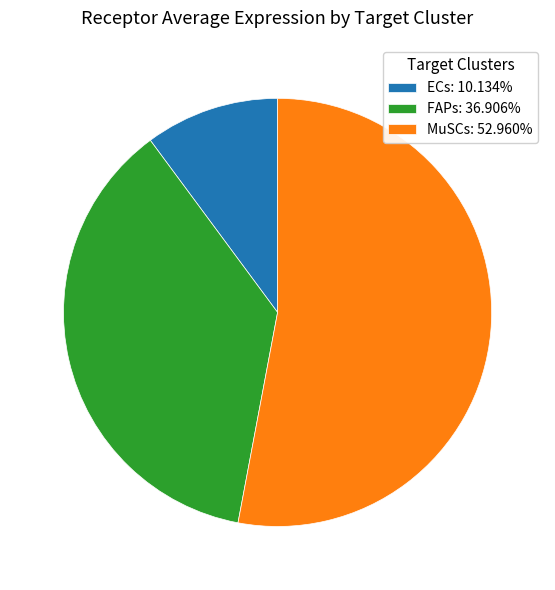

What is the ratio of the value at ECs: 10.134% to the value at FAPs: 36.906%?

0.3